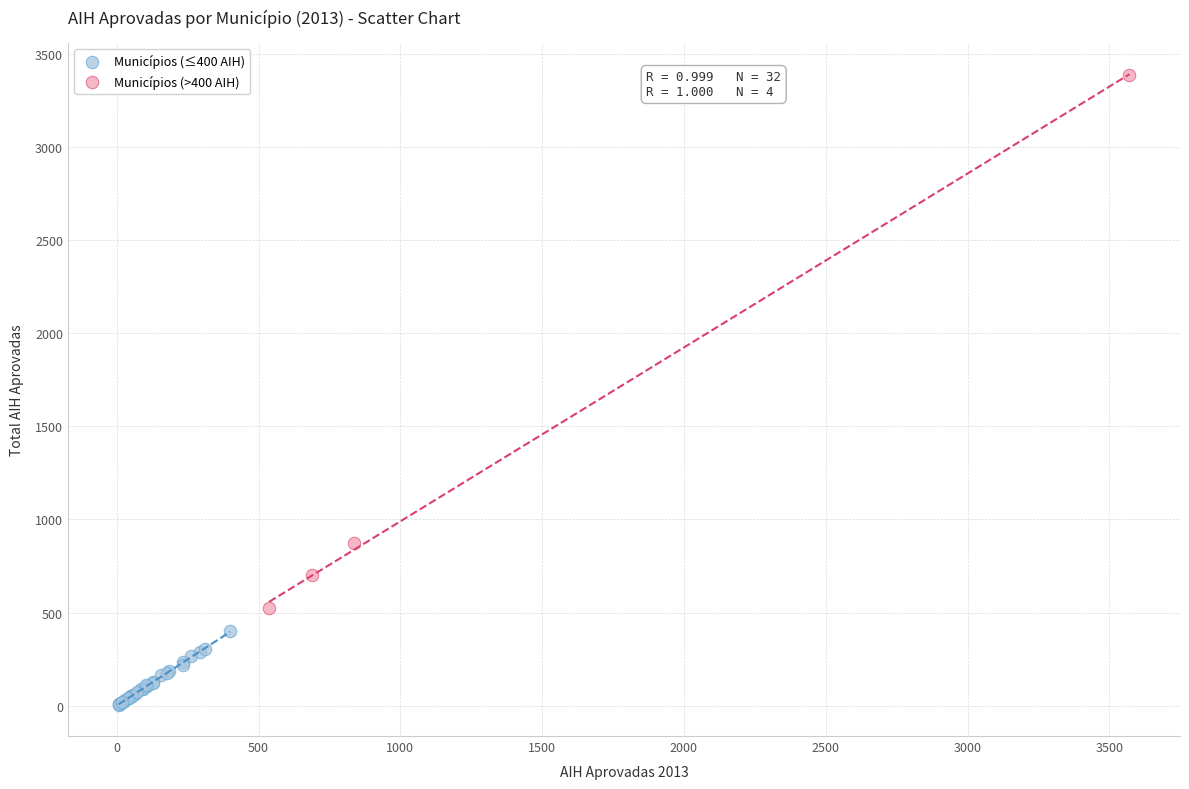

Which series contains the lowest Y value?

Municípios (≤400 AIH)